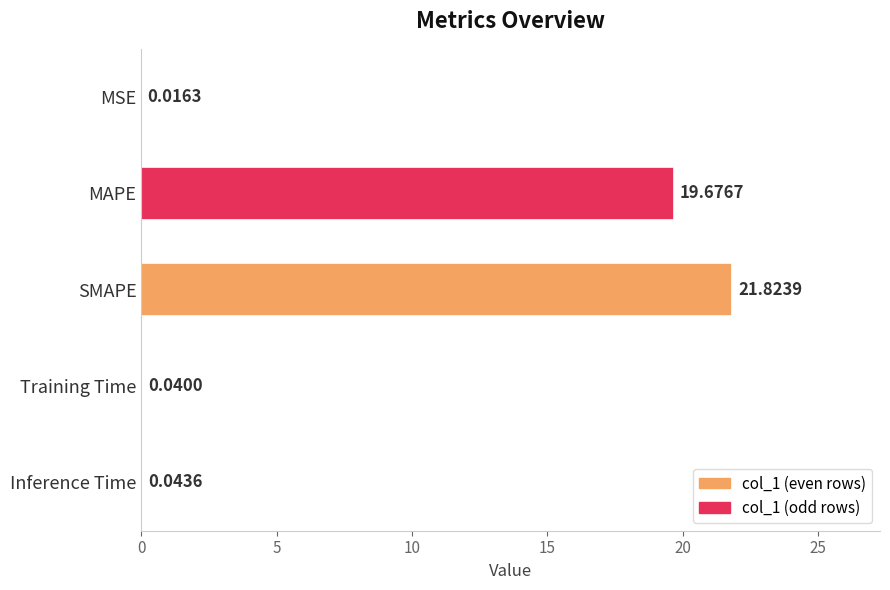

What is the average value?

8.3